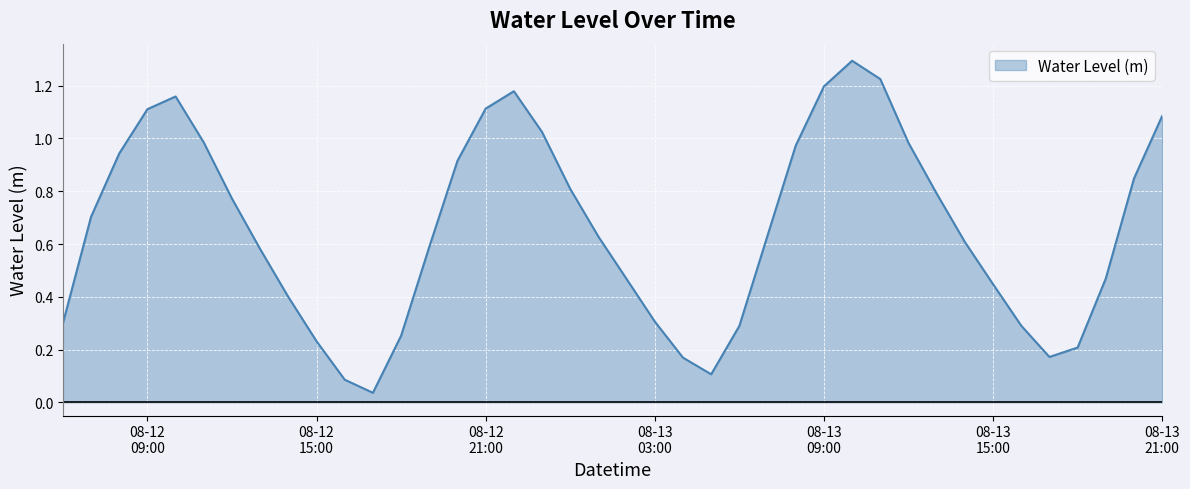

How many lines are shown in the chart?

1